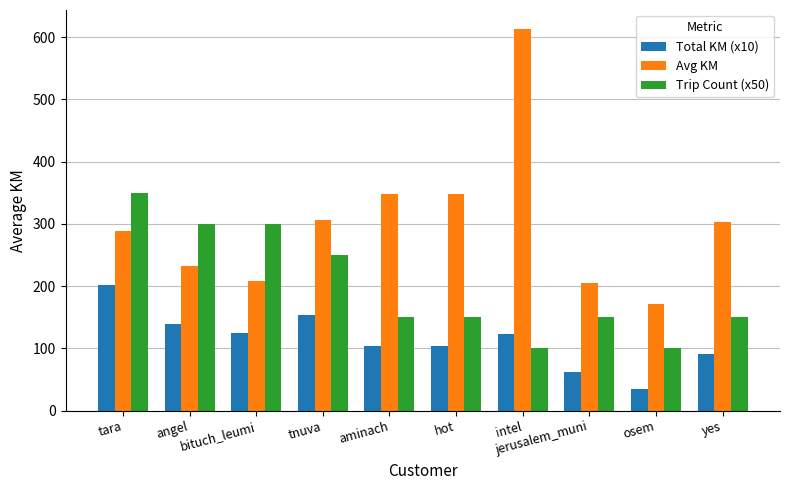

Rank the series by their maximum value, from highest to lowest.

Avg KM, Trip Count (x50), Total KM (x10)